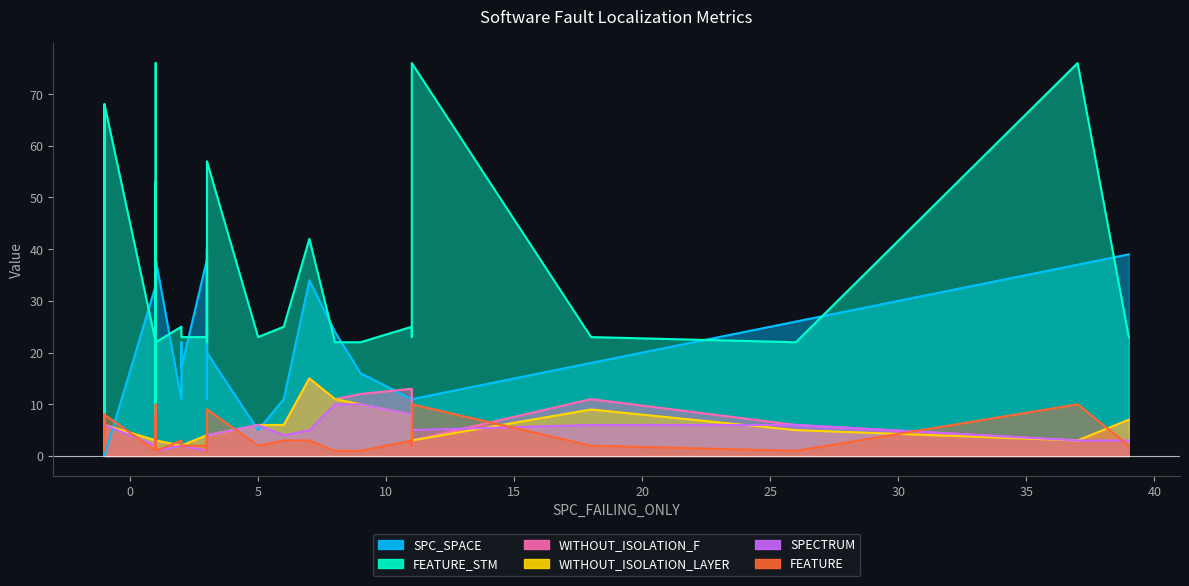

True or false: SPECTRUM and FEATURE intersect in this chart.

True